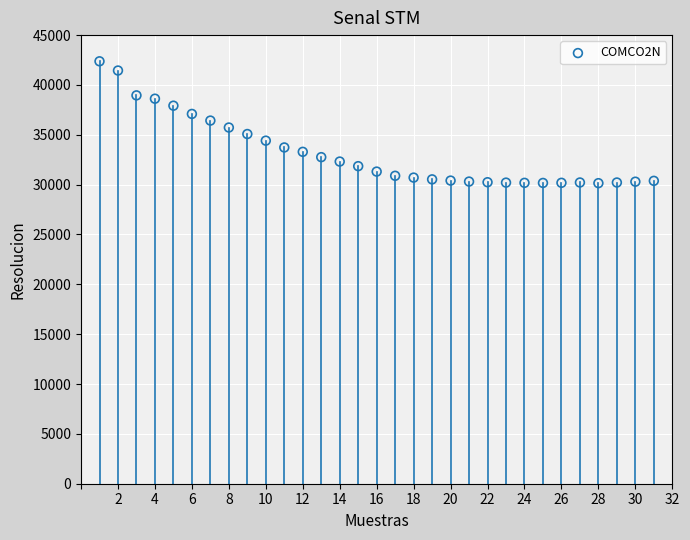

What is the range of Y values (max minus min)?

12223.8